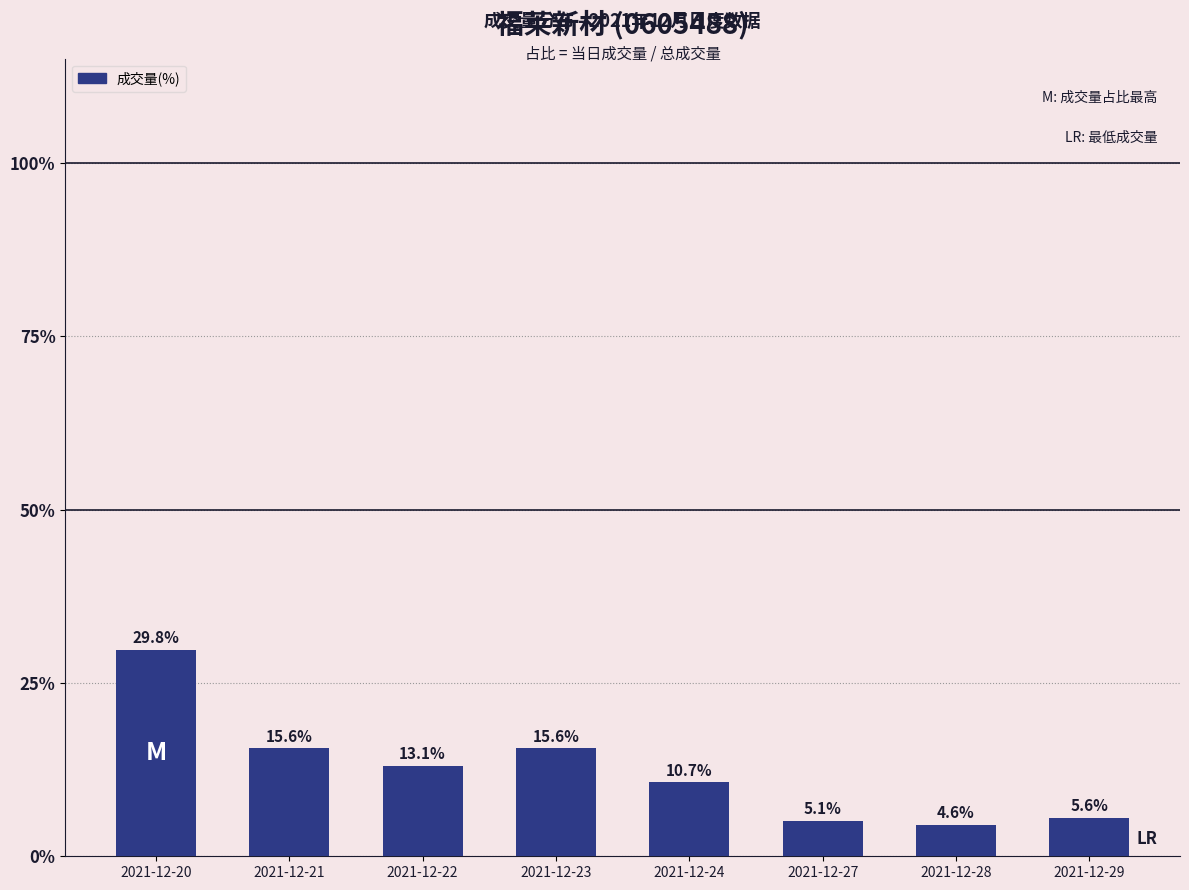

Which has a higher value, 2021-12-28 or 2021-12-24?

2021-12-24